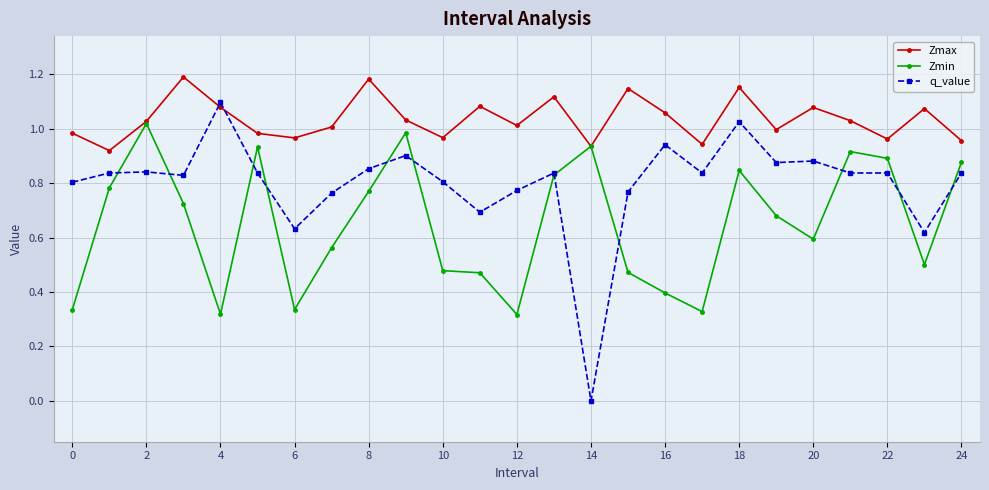

Which series has the widest spread of values?

q_value